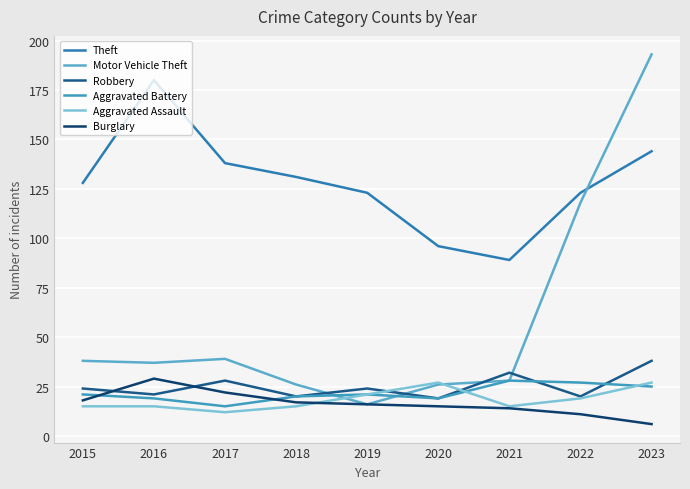

How many interior local valleys does the Aggravated Battery series have?

2